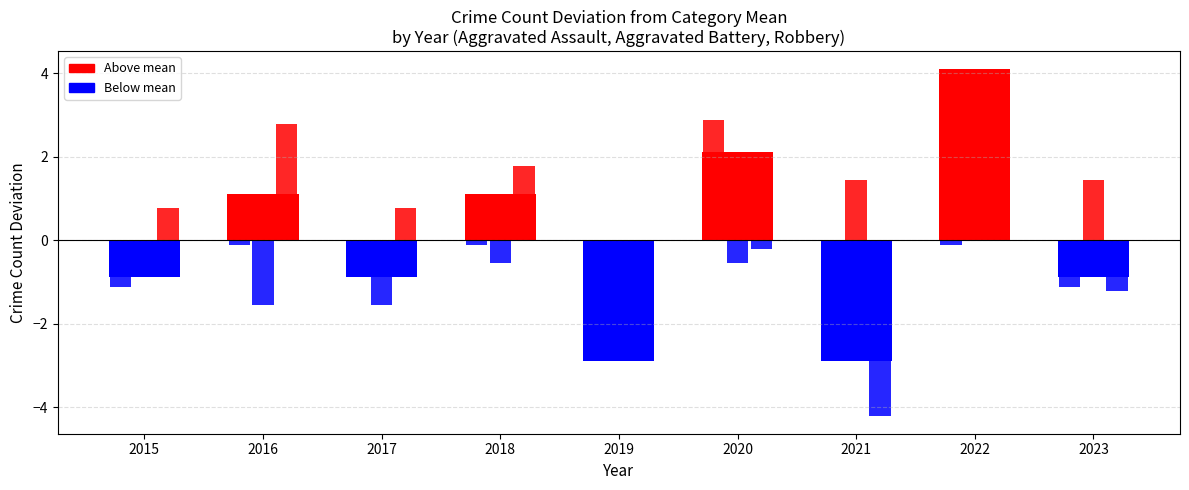

Are the bars grouped side by side (vs. stacked)?

No